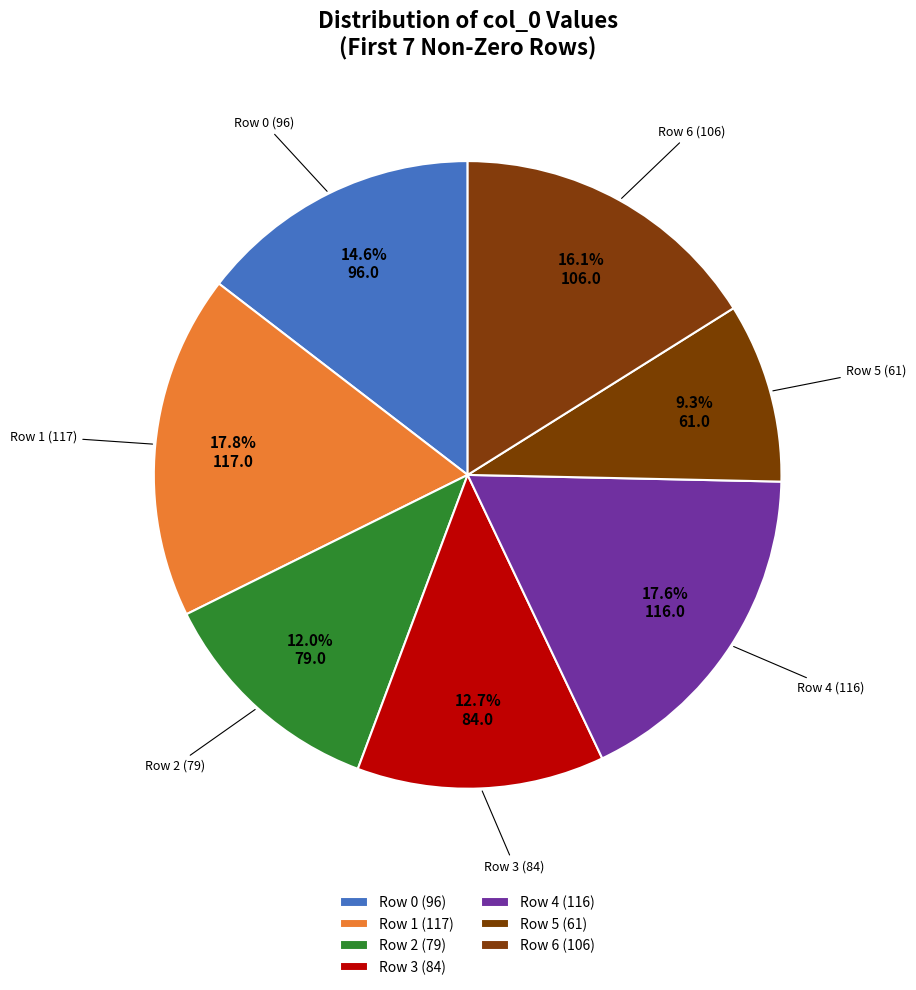

What is the ratio of the value at Row 1 (117) to the value at Row 4 (116)?

1.0